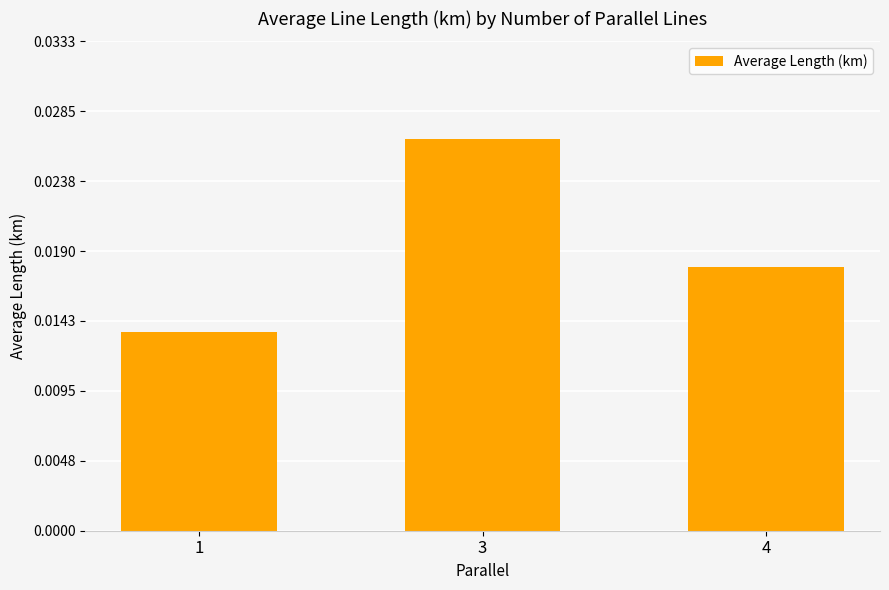

Which label corresponds to the largest value in the chart?

3